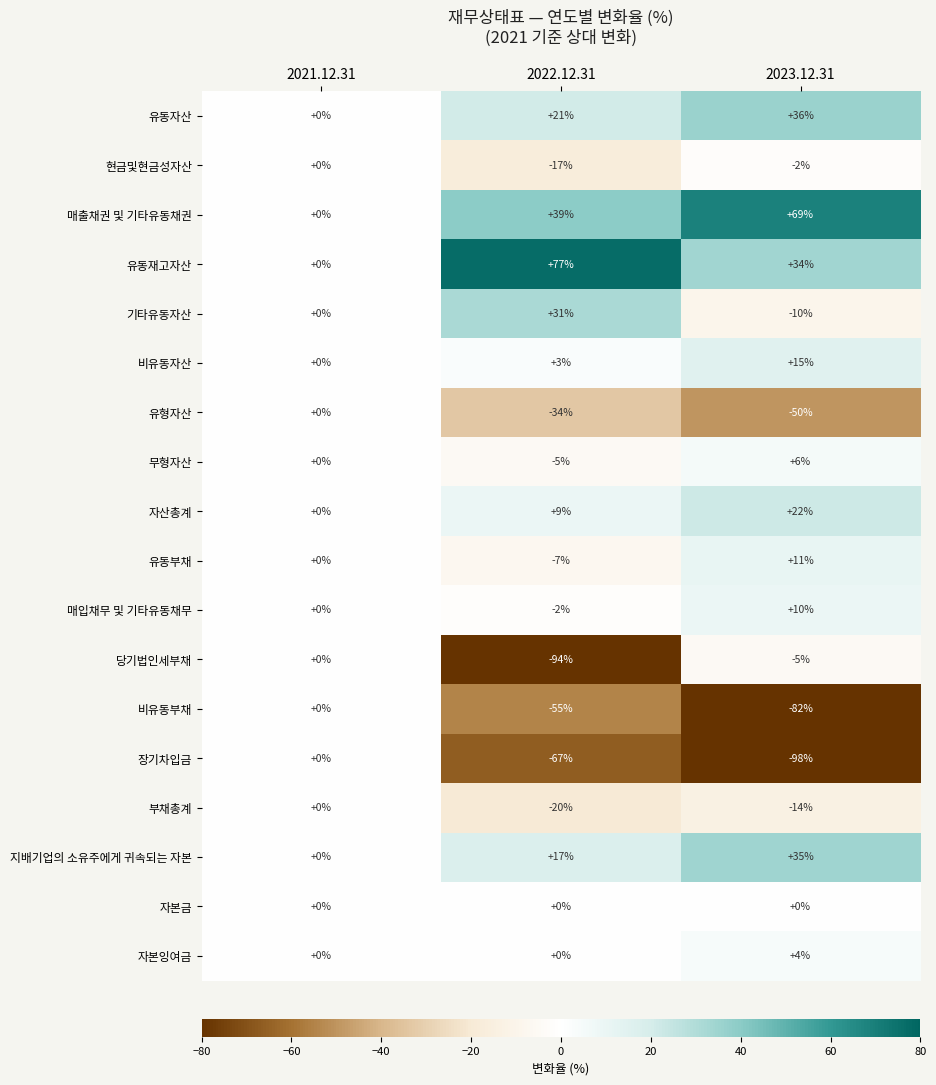

What is the maximum value for 무형자산?

6